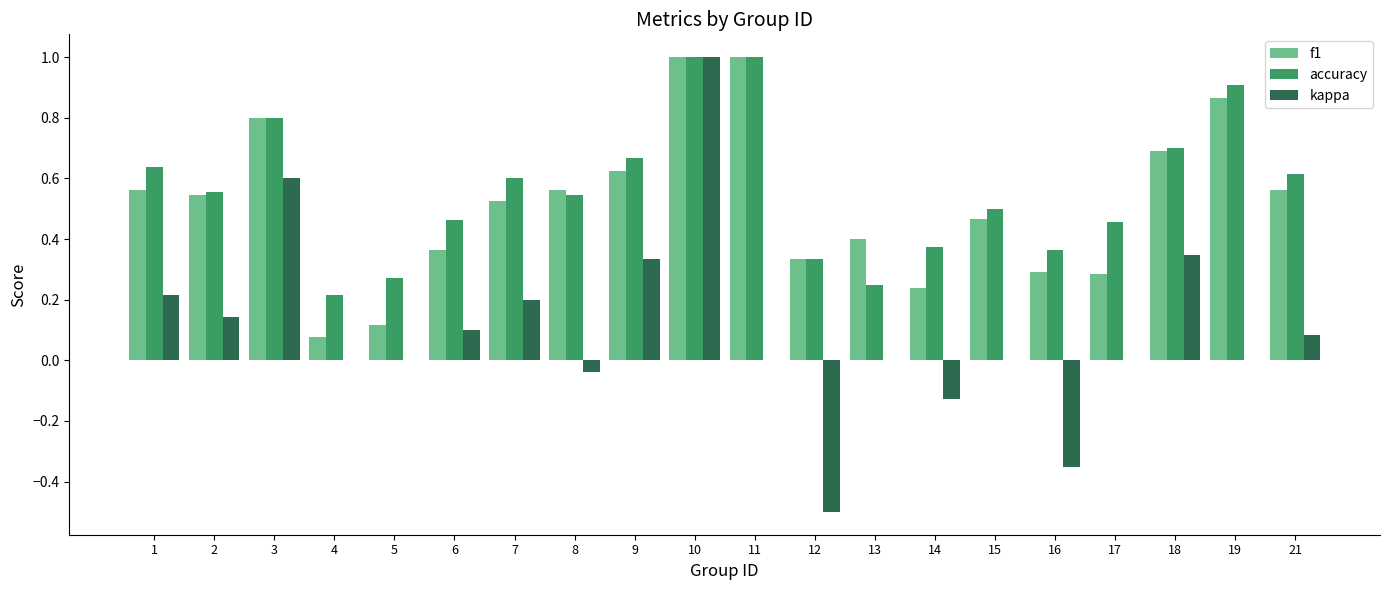

What are all the series names shown in the legend?

f1, accuracy, kappa